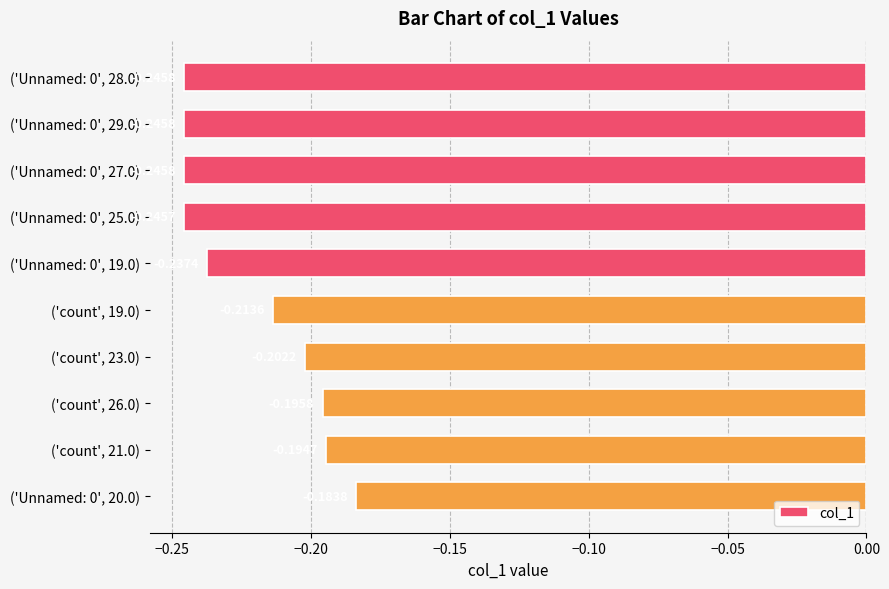

What is the sum of the values at ('count', 21.0) and ('Unnamed: 0', 29.0)?

-0.4